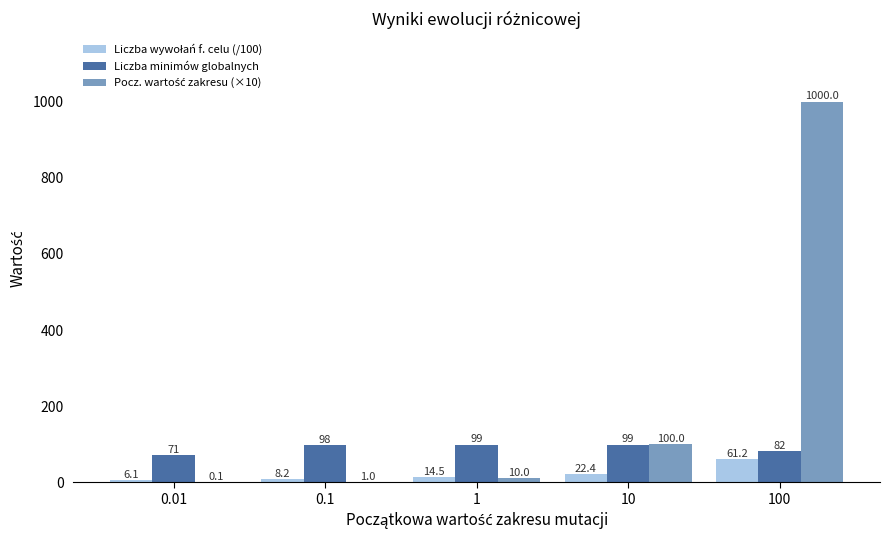

Which series changed the most between 0.01 and 0.1?

Liczba minimów globalnych